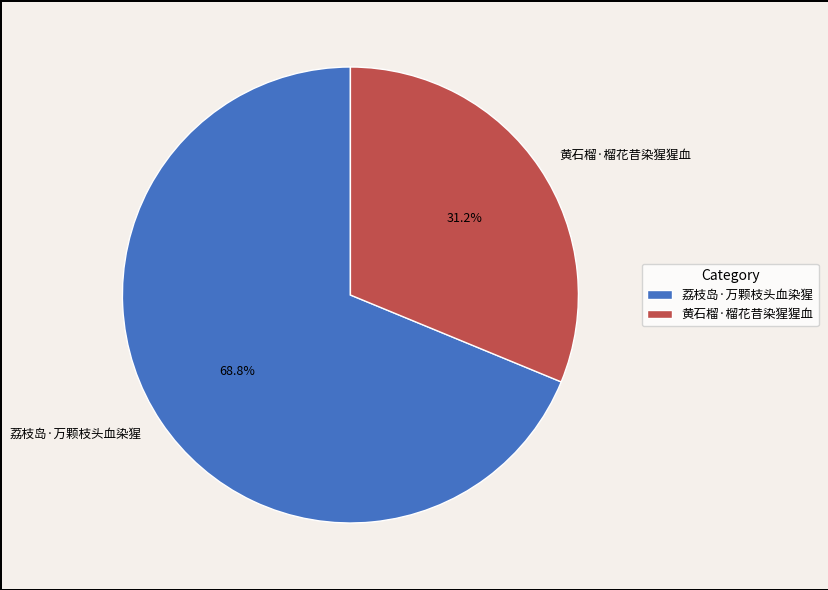

To the nearest percent, what is the combined percentage of 黄石榴·榴花昔染猩猩血 and 荔枝岛·万颗枝头血染猩?

100%